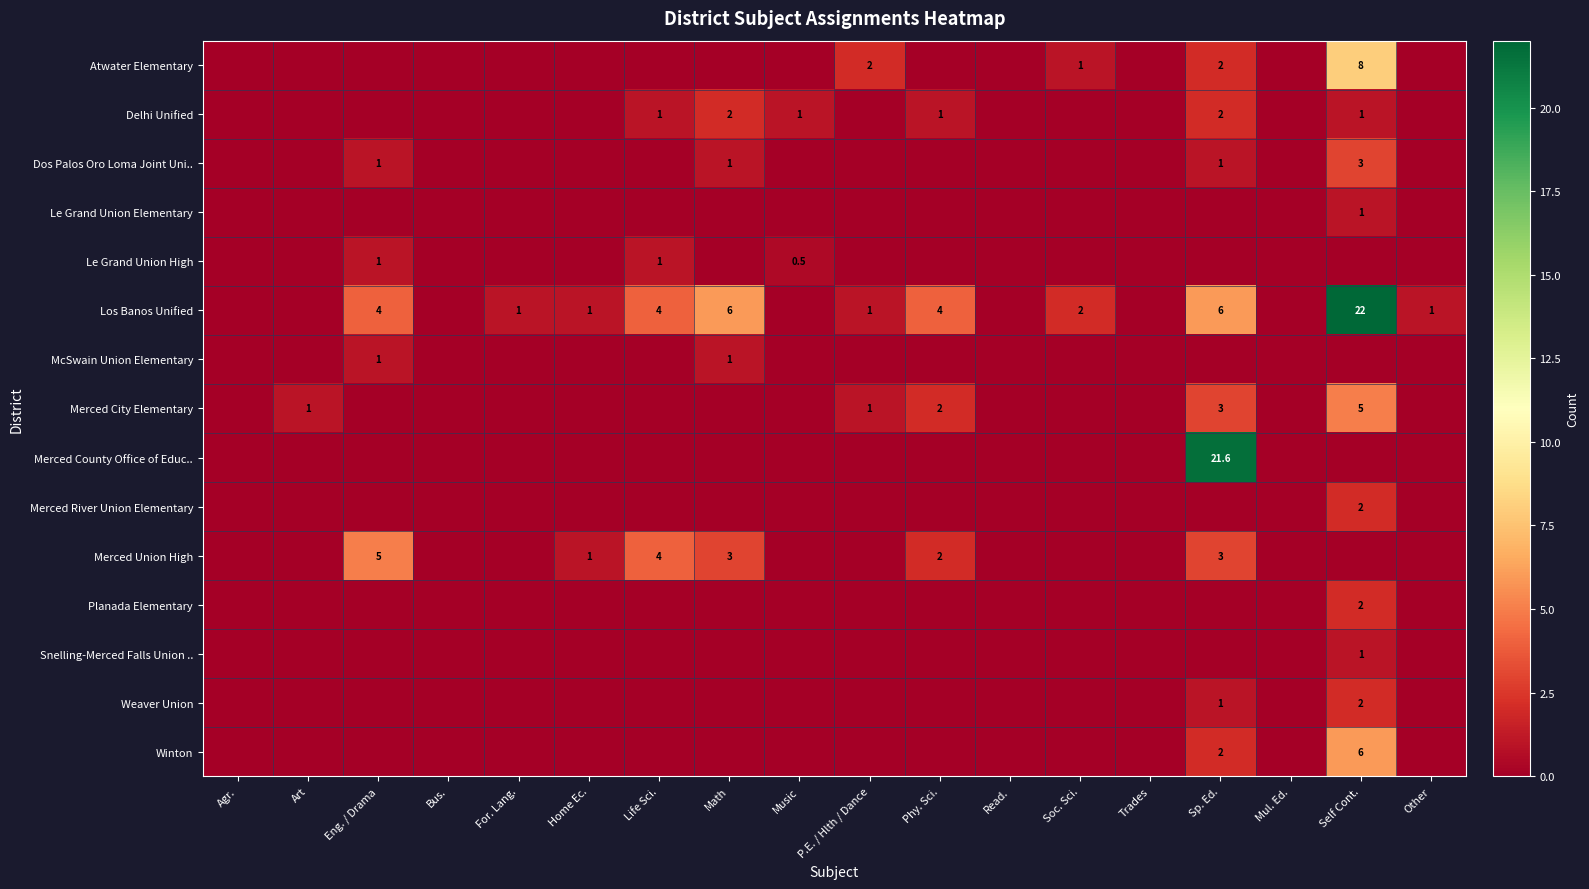

What is the average value of the Merced Union High series?

1.0